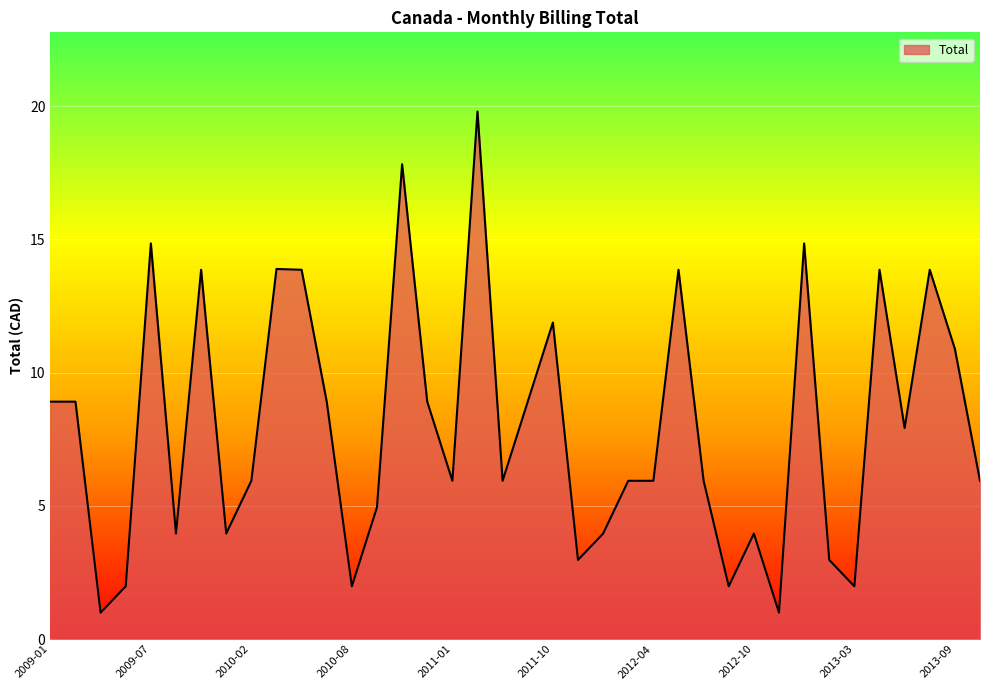

Count the number of categories in the chart.

38